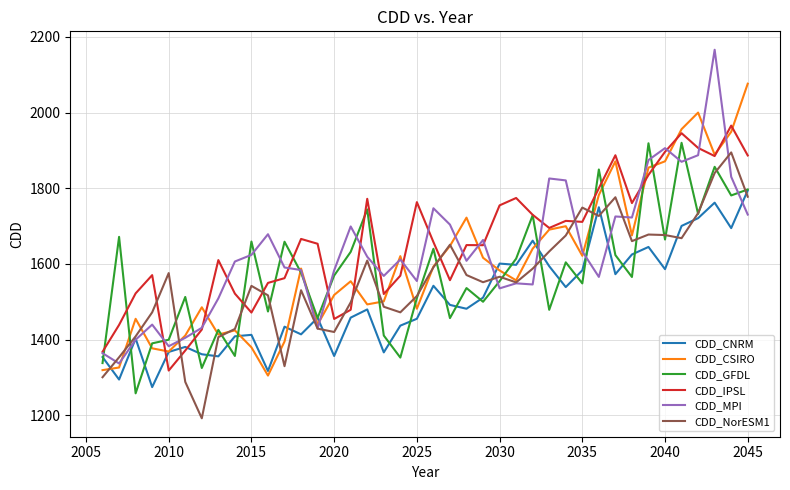

What is the smallest value displayed?

1191.9